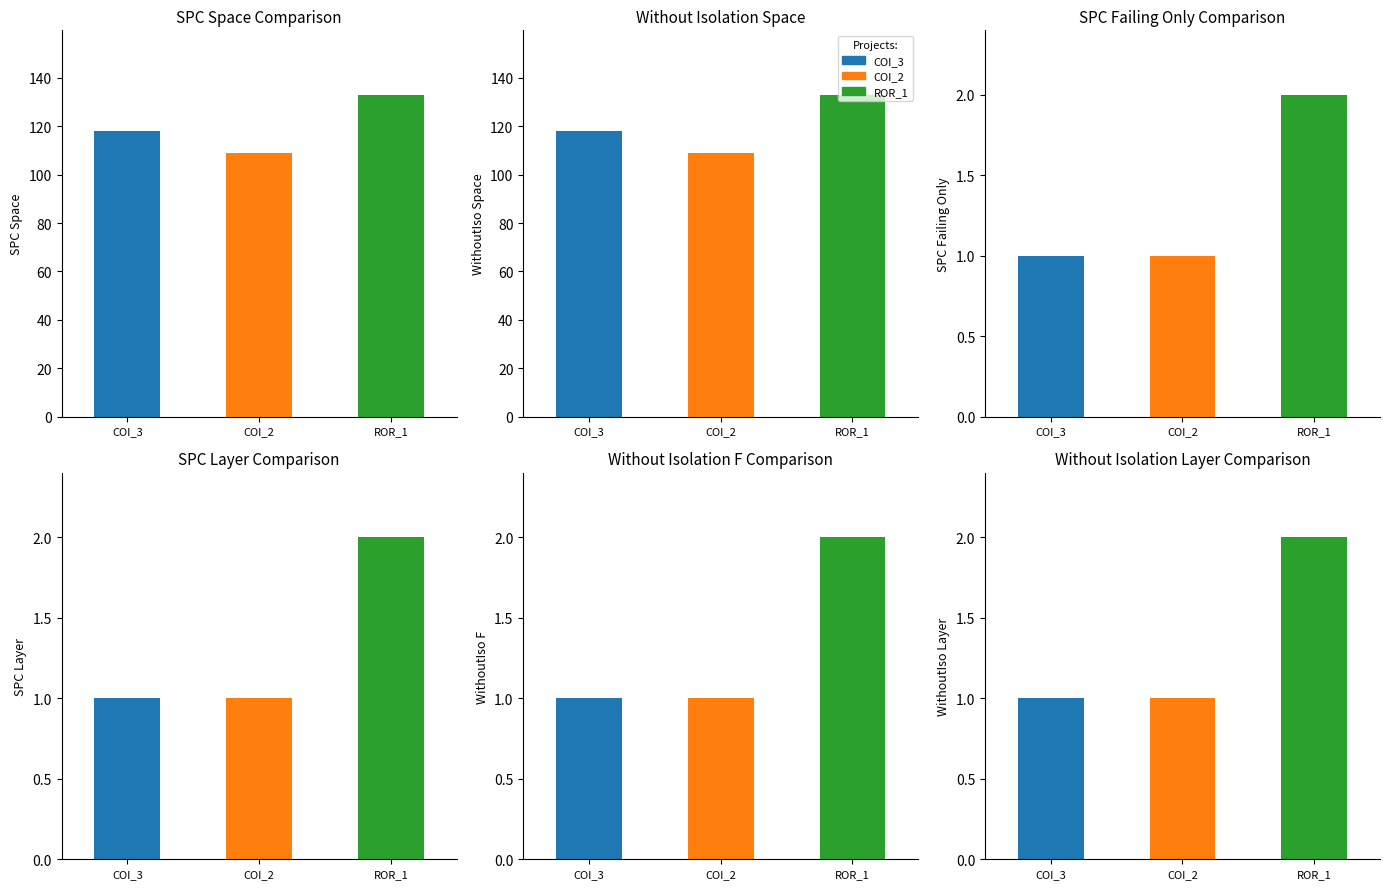

Does the chart contain any negative values?

No